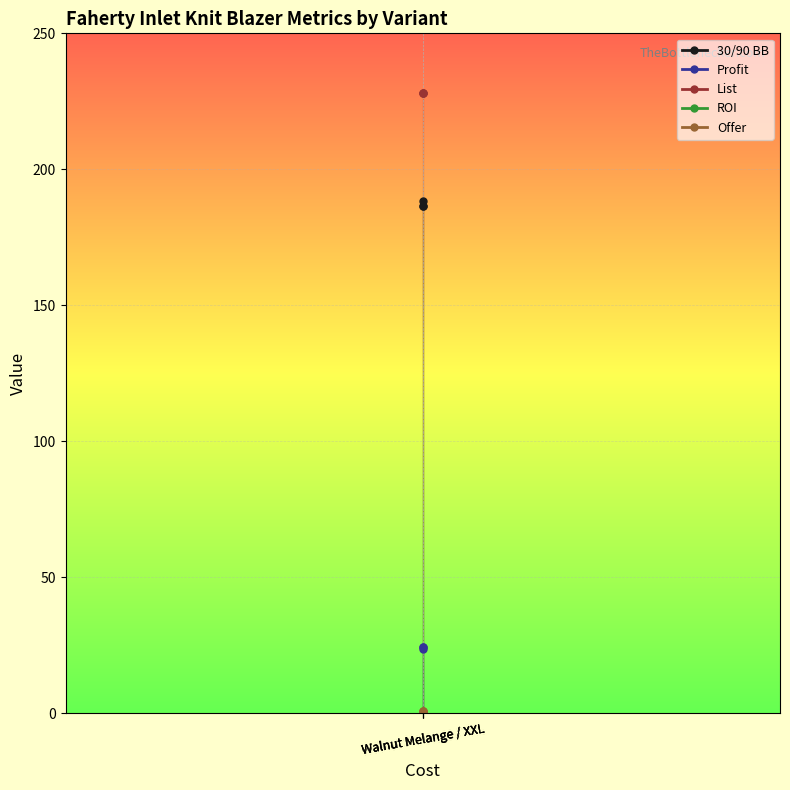

At which category does the chart reach its minimum across all series?

Walnut Melange / XXL